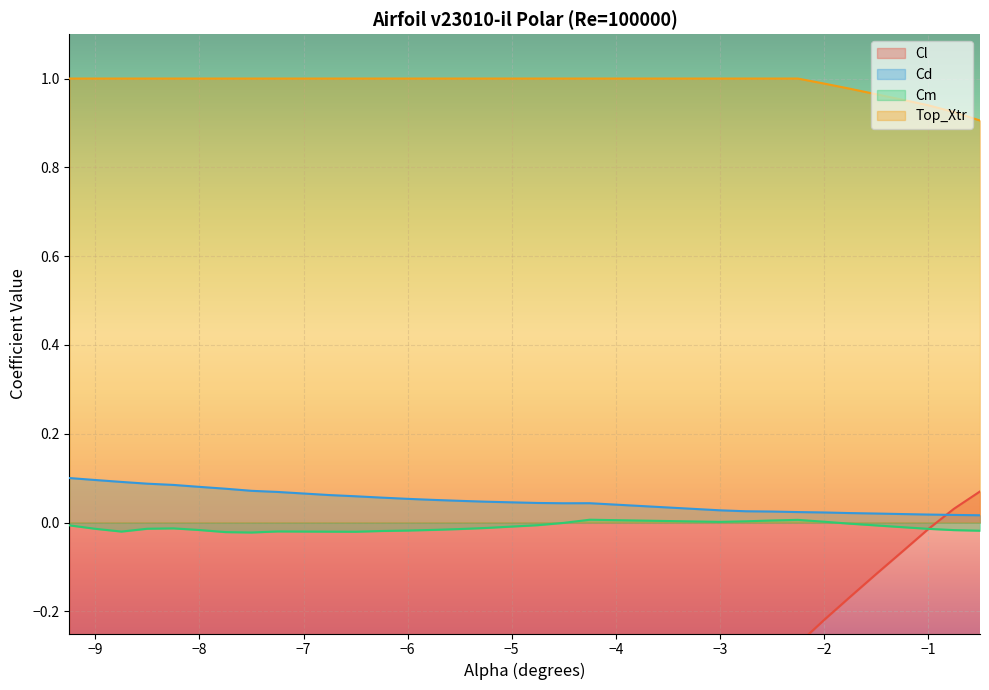

What is the sum of all Cm values?

-0.3